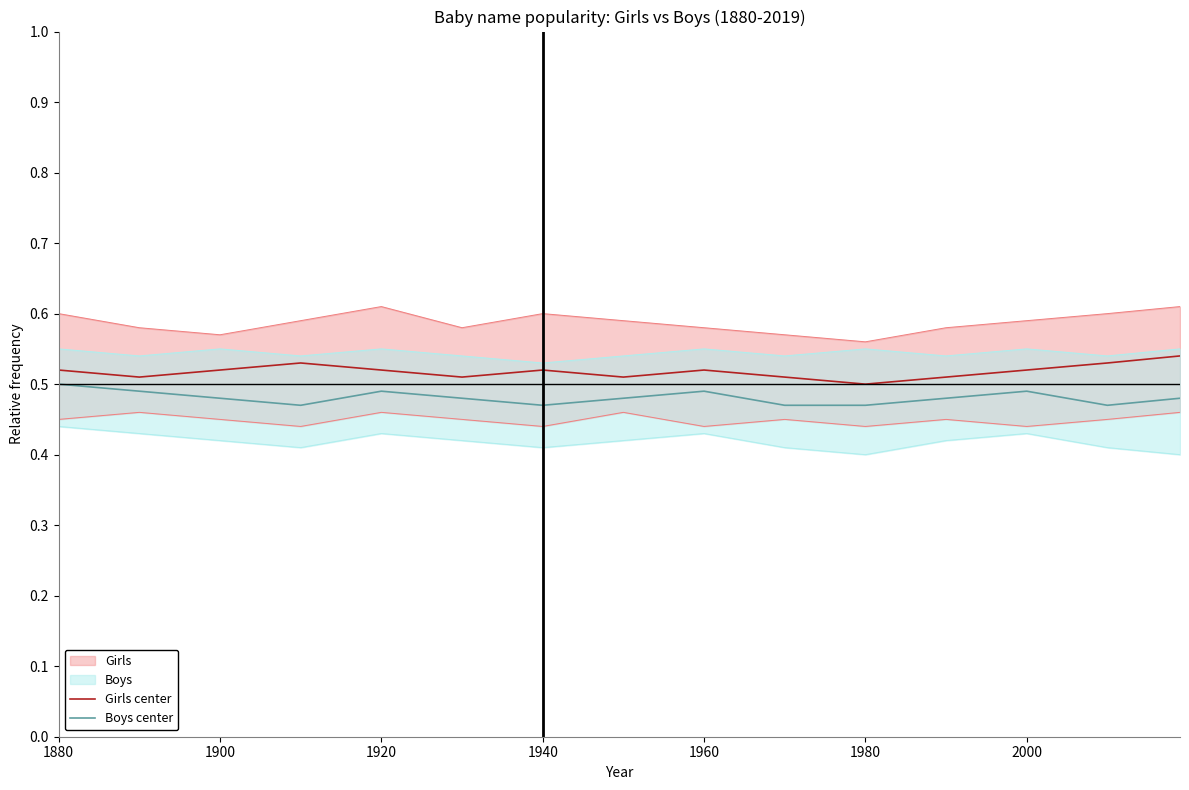

Is it true that Boys center equals 0.7 at 1880?

False